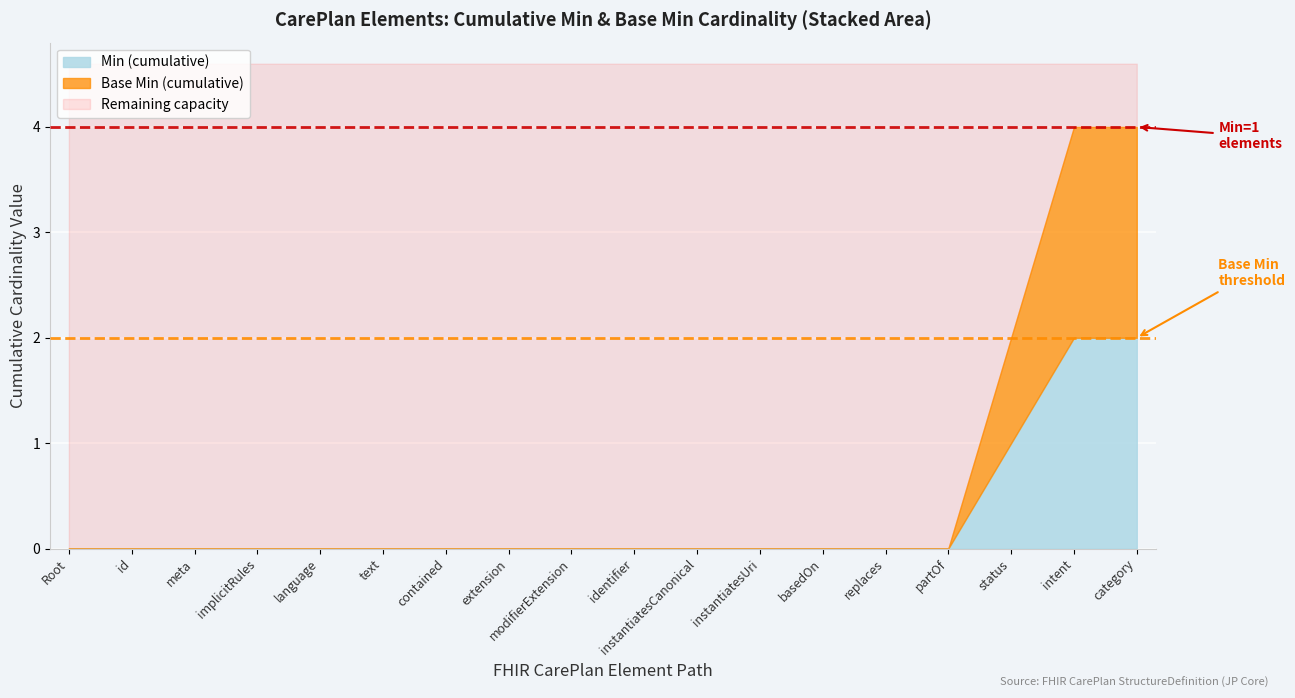

Is the value of Min=1 elements at CarePlan.extension greater than the value of Min=0 elements at CarePlan.meta?

Yes